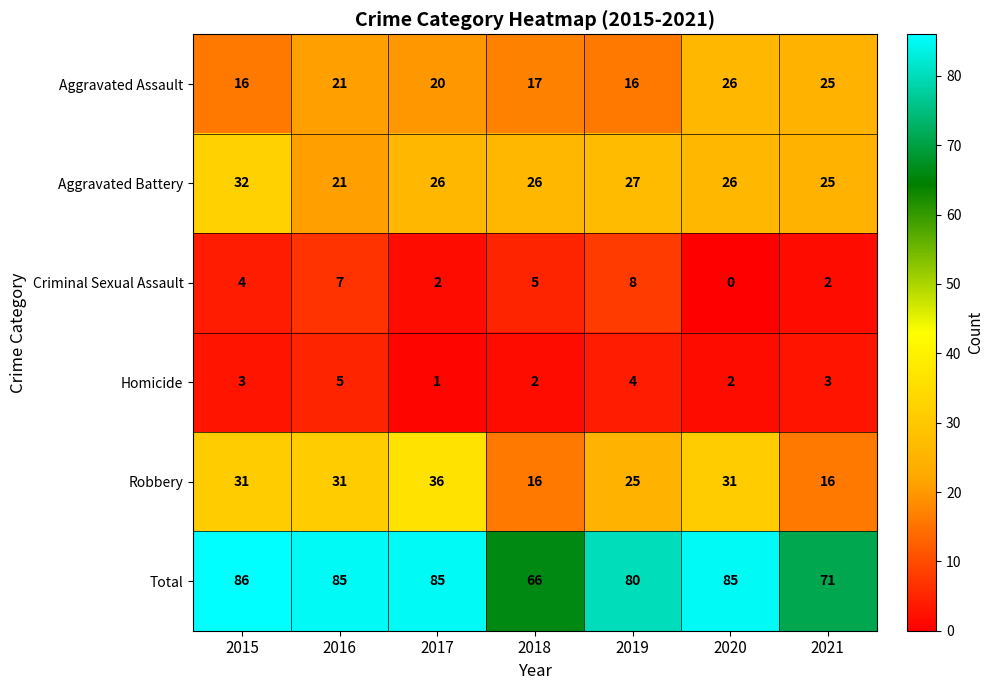

How many data points does each series have?

7